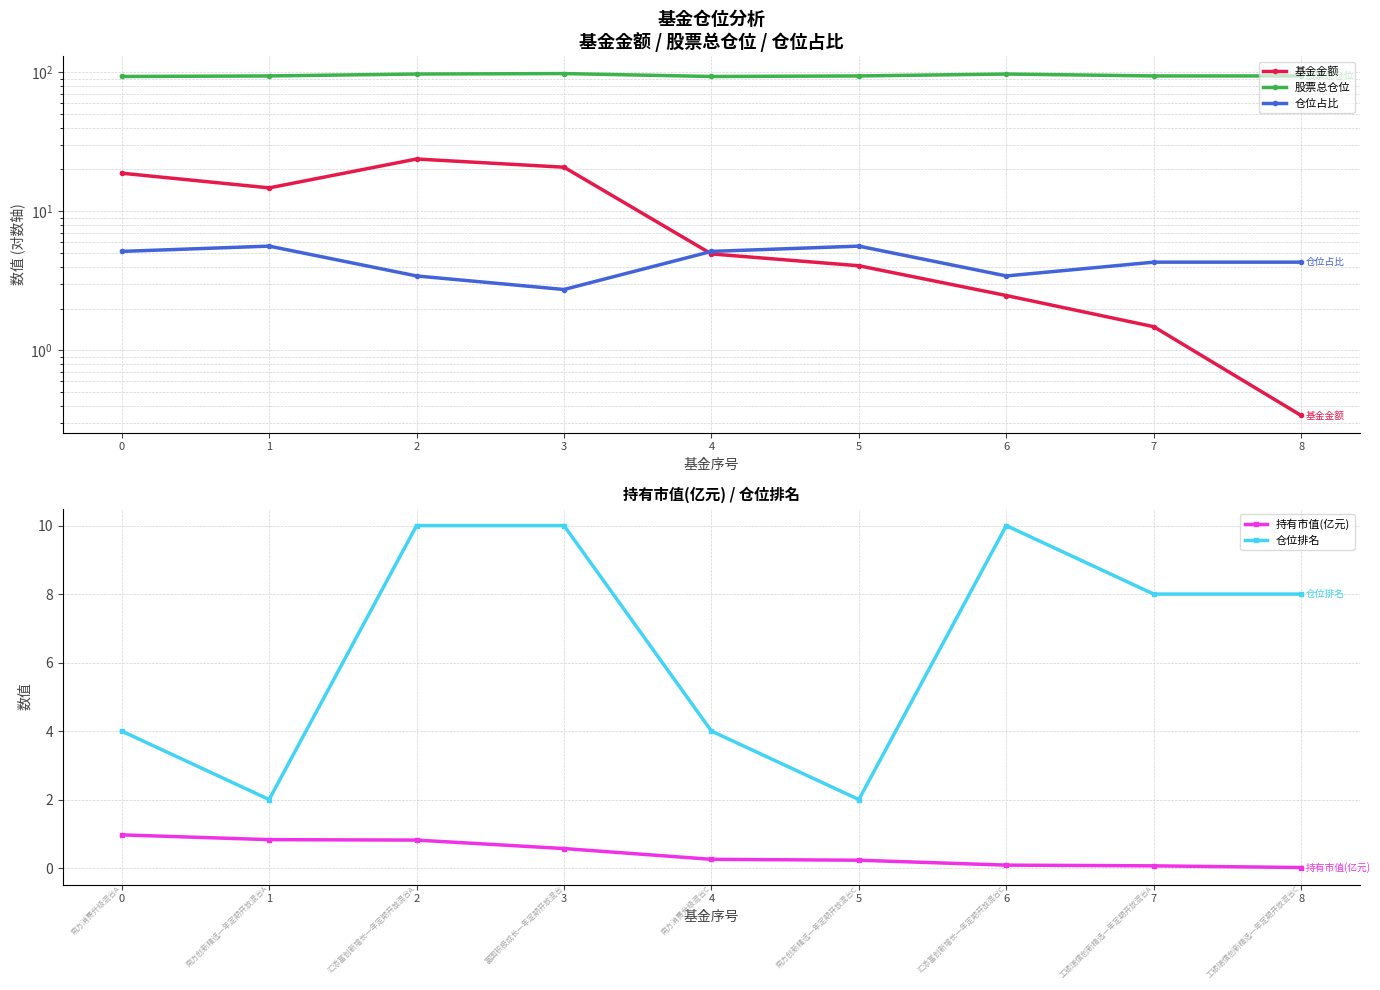

List the series in order of their peak value, highest first.

股票总仓位, 基金金额, 仓位排名, 仓位占比, 持有市值(亿元)